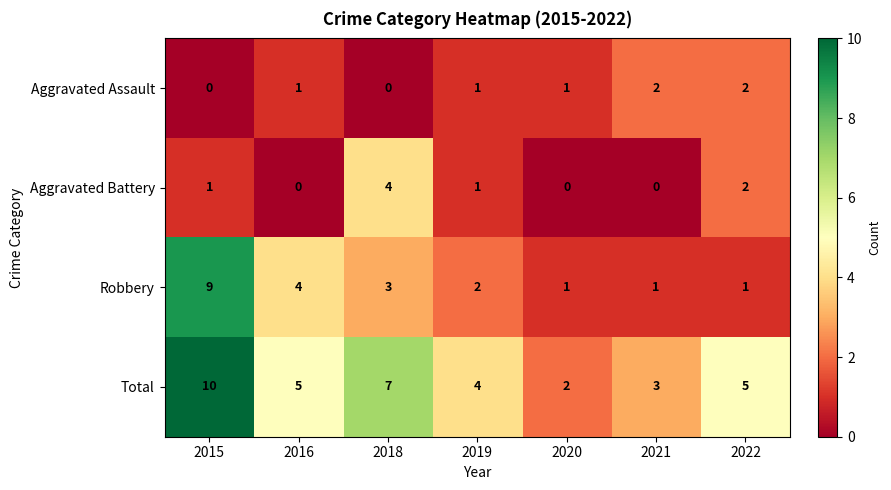

Rank the series by their maximum value, from lowest to highest.

Aggravated Assault, Aggravated Battery, Robbery, Total